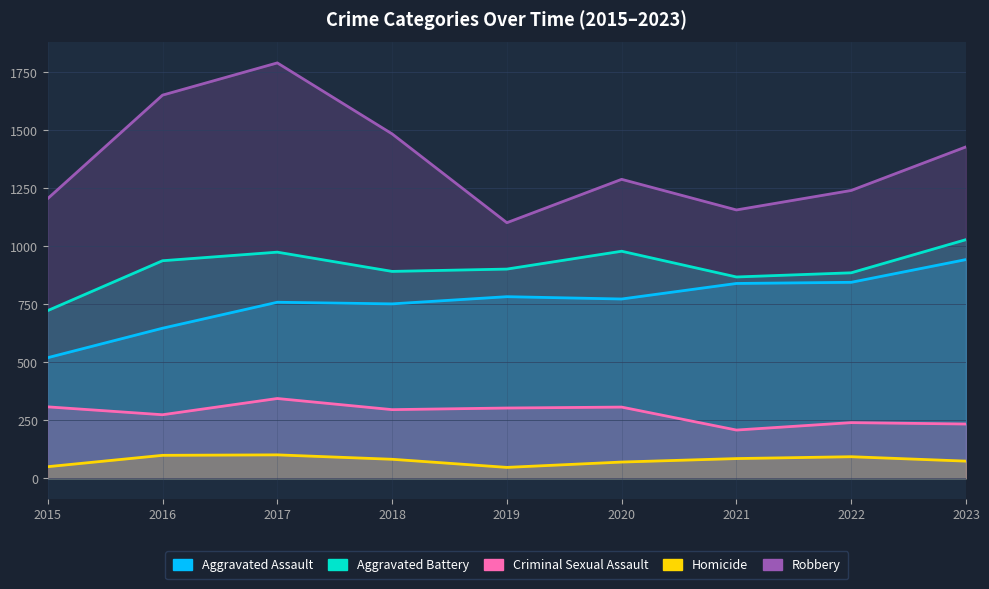

What is the difference between the highest and lowest values at 2019?

1055